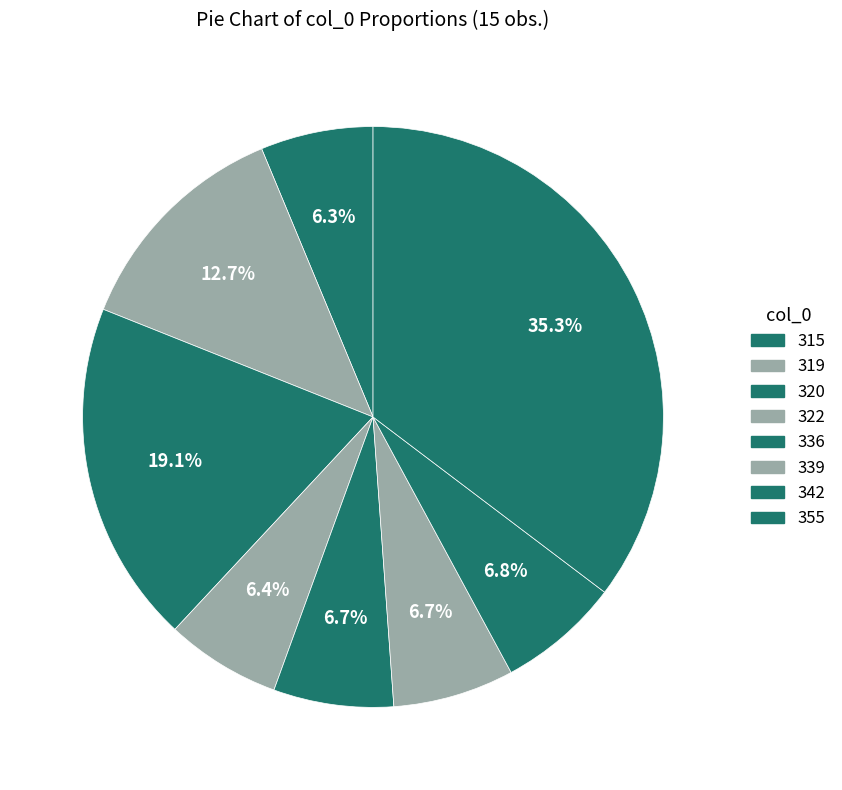

Count the number of slices in the pie.

8